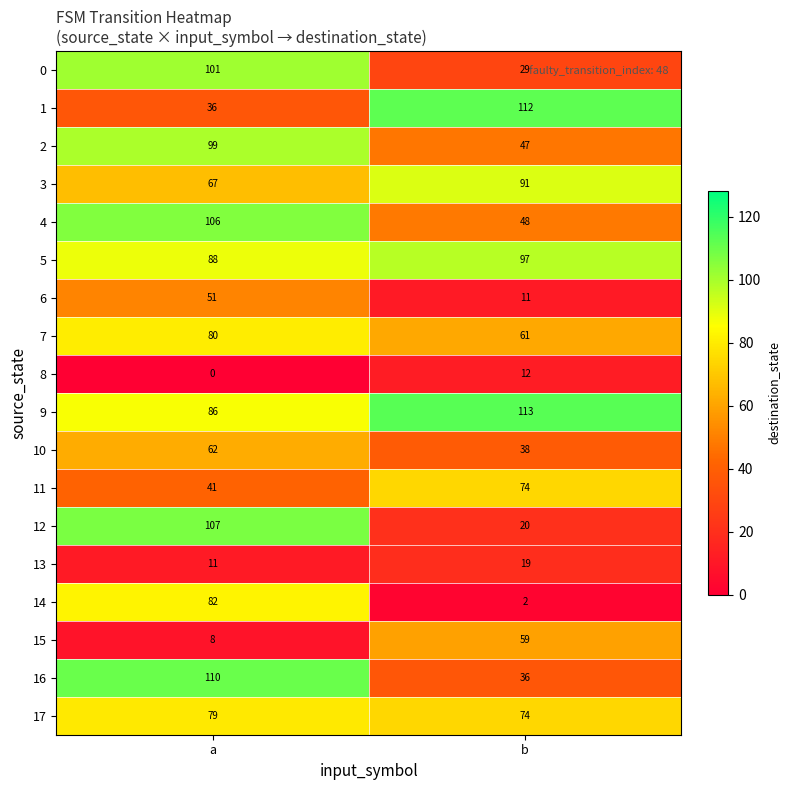

What is the approximate value of 1 at a, to the nearest 10?

40